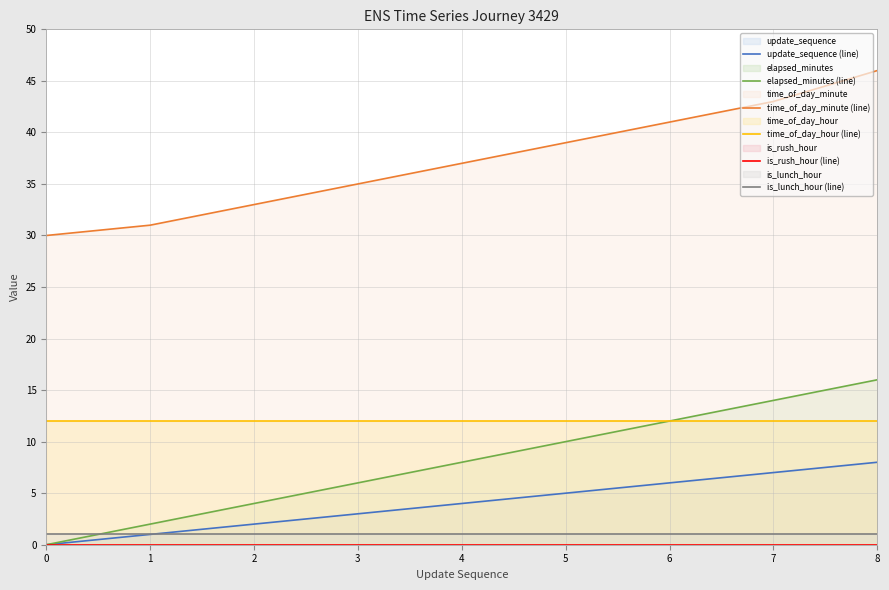

True or false: is_lunch_hour (line) and update_sequence (line) cross at least once.

False